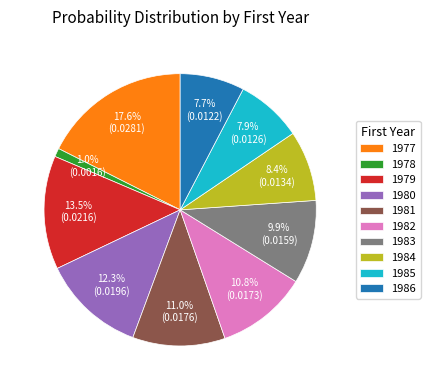

Is there a majority slice in this chart?

No